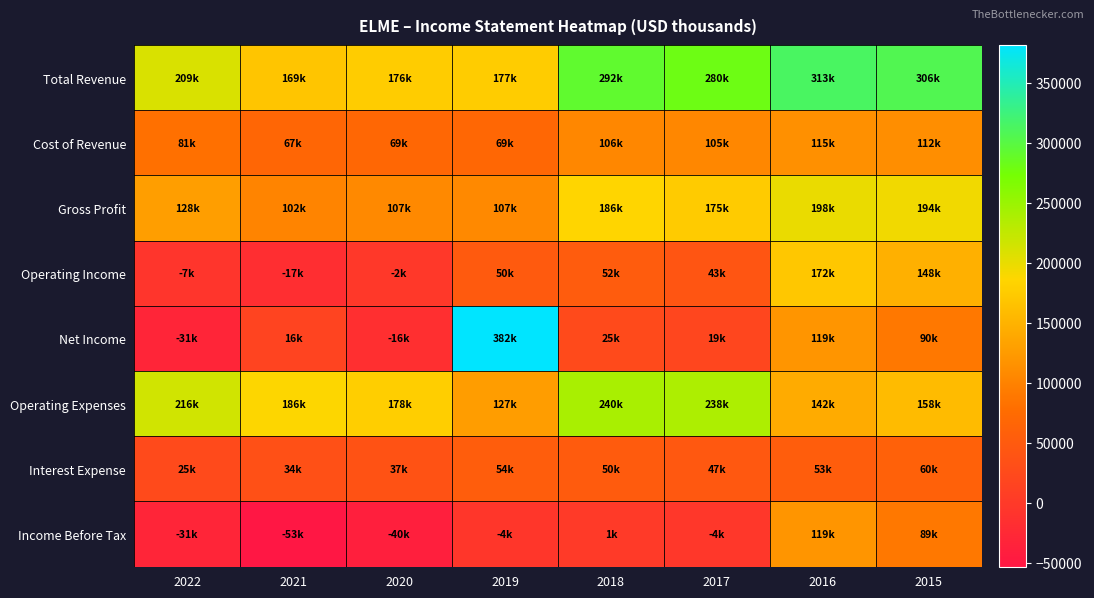

Which series changed the most between 2022 and 2018?

Total Revenue